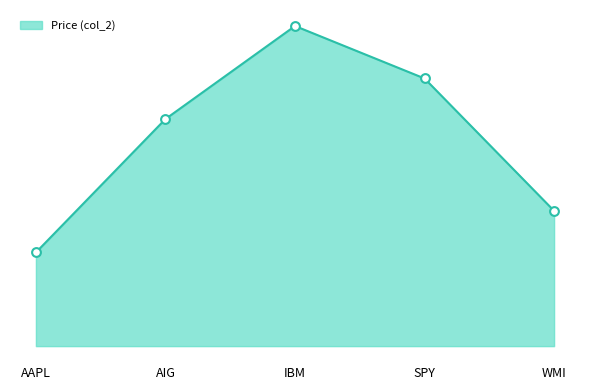

Approximately how many times larger is the value at AAPL compared to IBM?

0.3